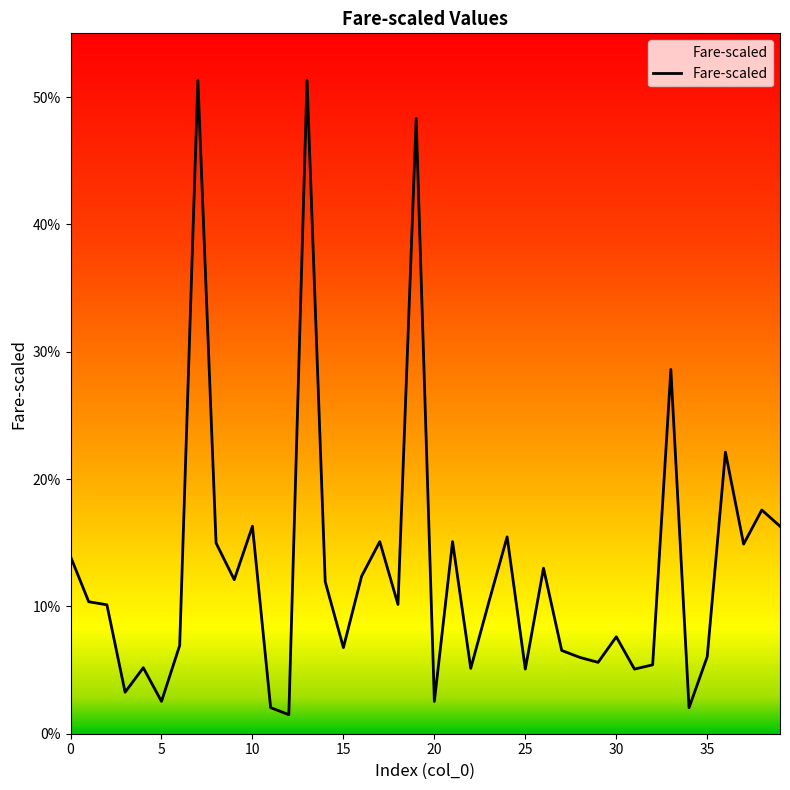

Does the chart have visible grid lines?

No